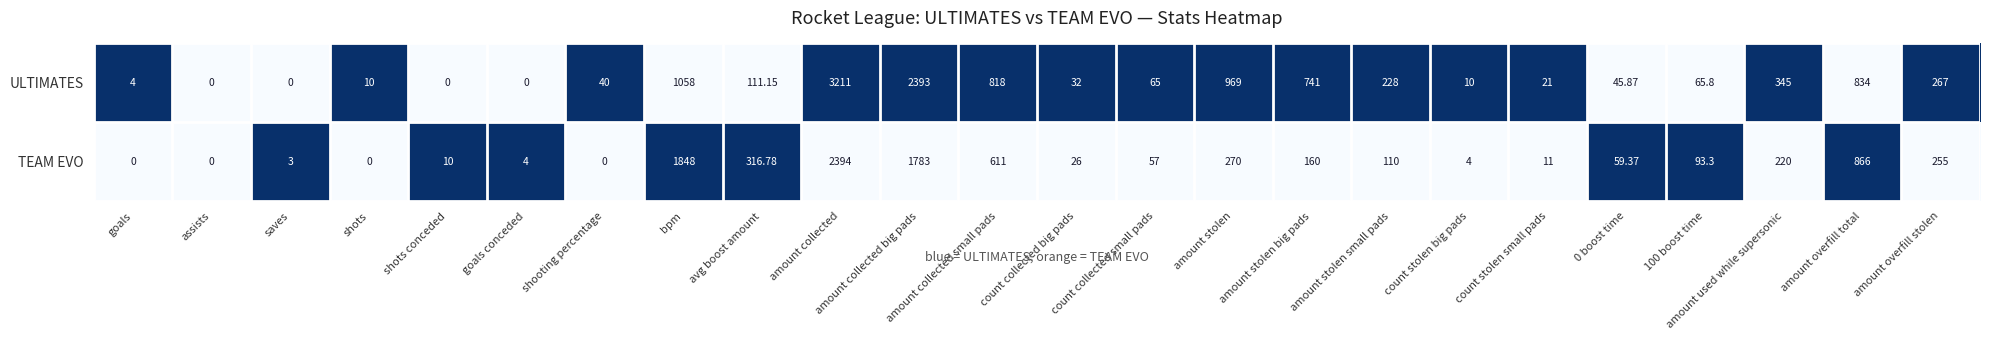

Rank the series at shooting percentage from highest to lowest value.

ULTIMATES, TEAM EVO